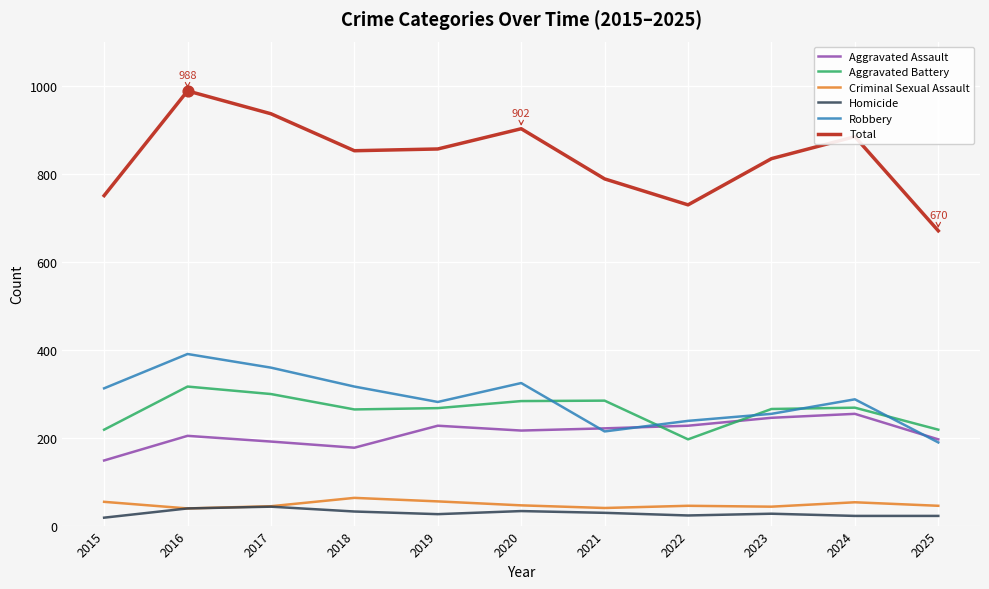

What is the total value across all series at 2020?

1804